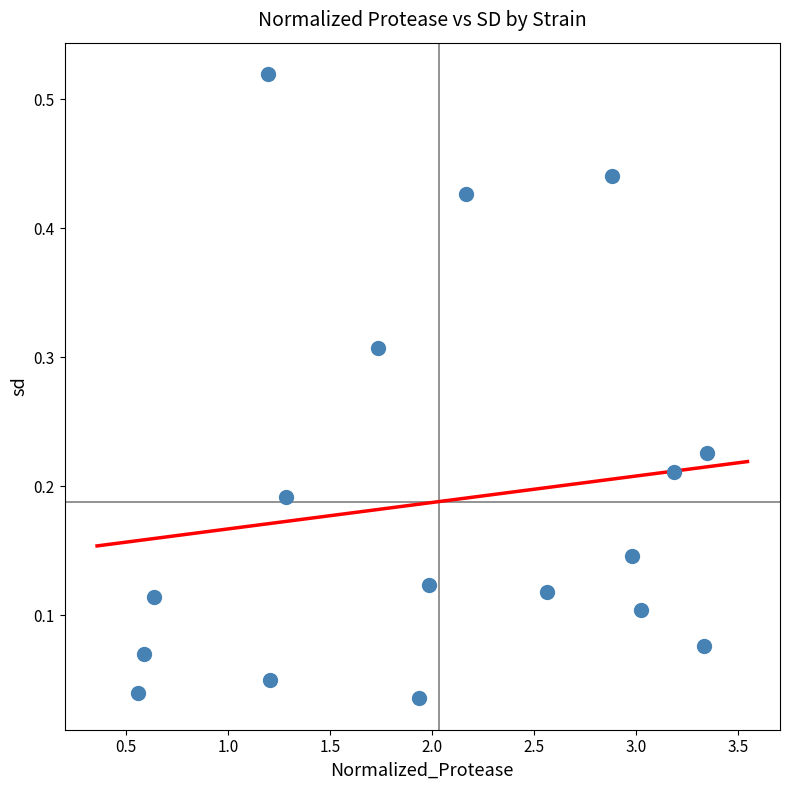

What is the range of X values (max minus min)?

2.8